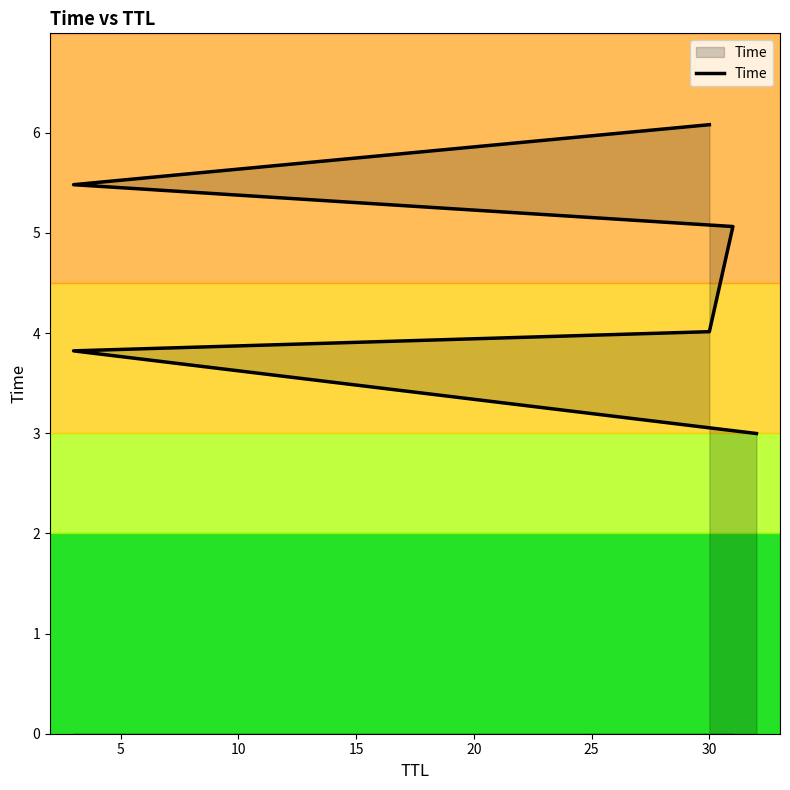

Reading right to left, transcribe all the data shown in this chart.

6.1	5.5	5.1	4.0	3.8	3.0